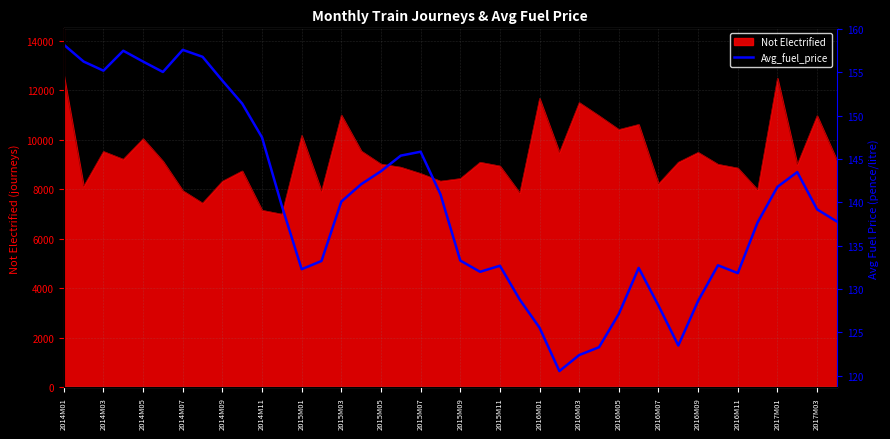

What is the maximum value for Not Electrified?

12617